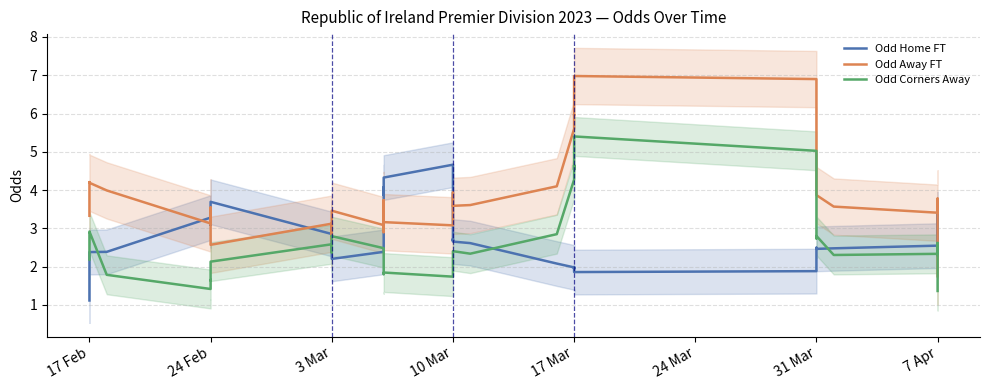

What is the difference between the second highest and minimum values in the Odd Corners Away series?

3.7